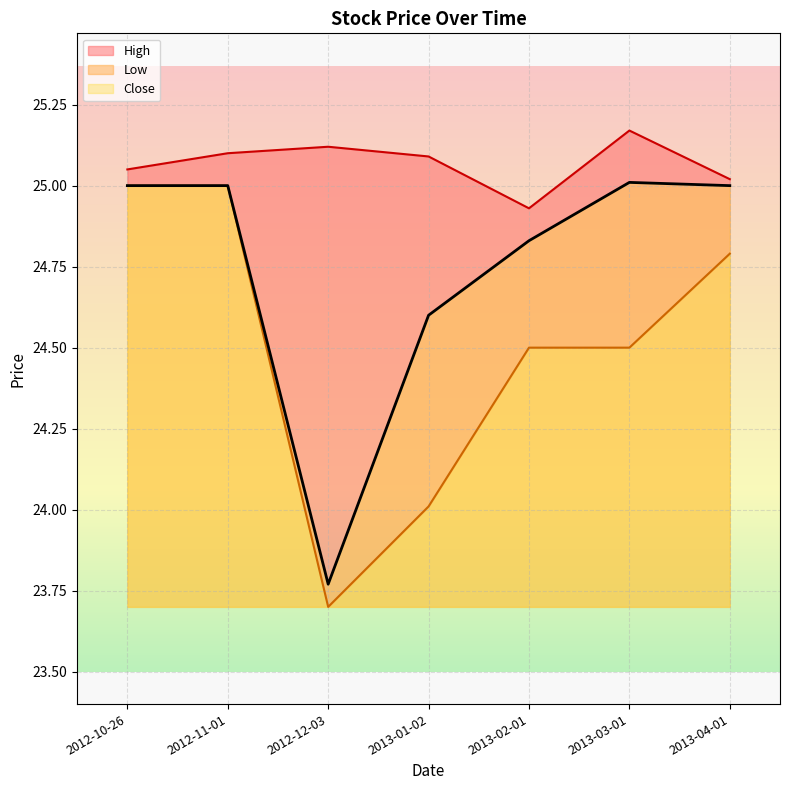

The Low series shows 23.7 at 2012-12-03. True or false?

True